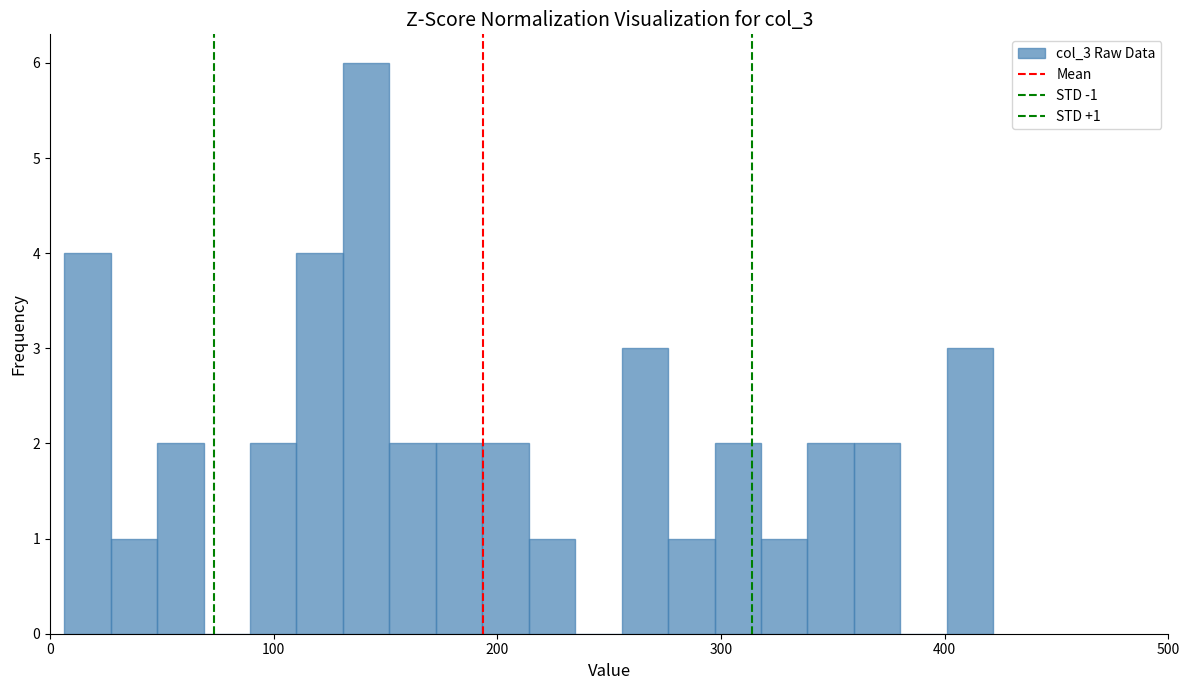

Around what value on the x-axis is the tallest bar? Give the approximate position of its centre, as read against the axis.

140